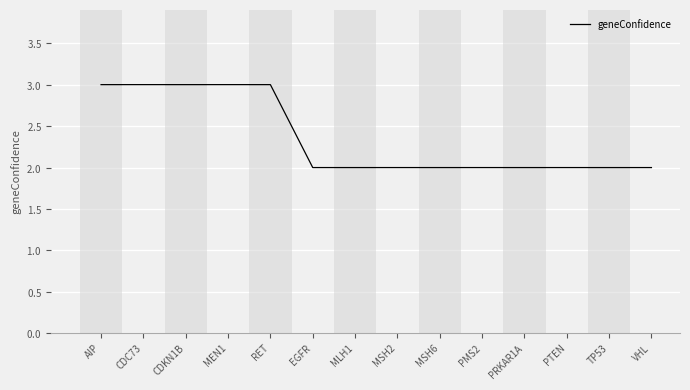

Does the chart display data point markers on the line(s)?

No